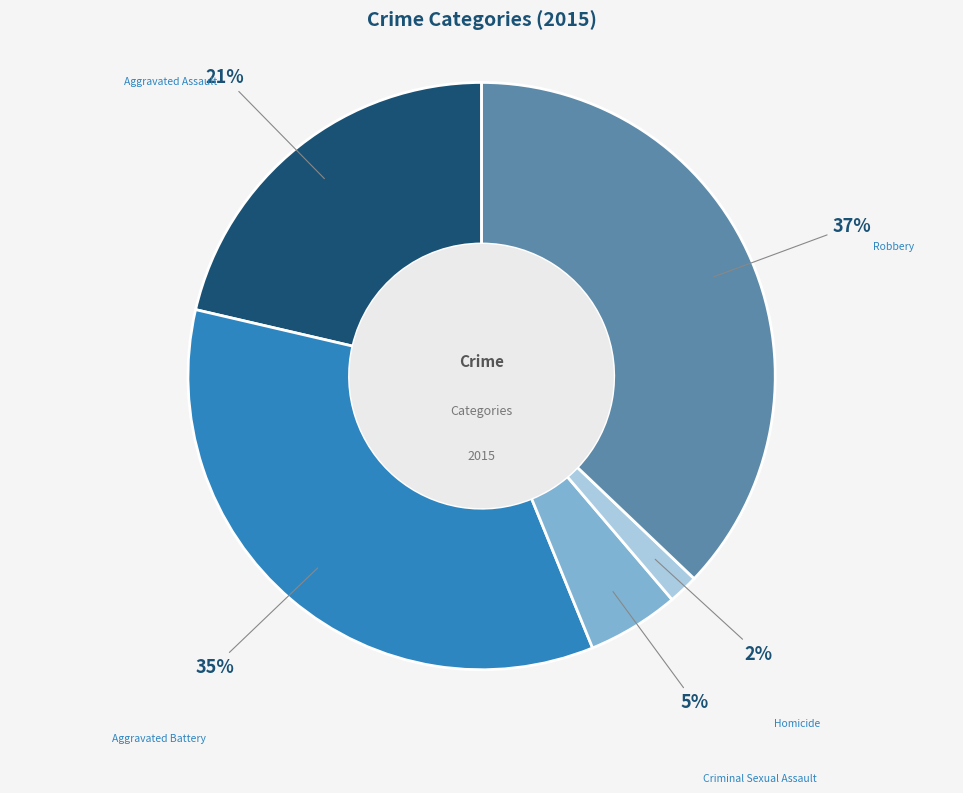

Which slice is the smallest?

Homicide